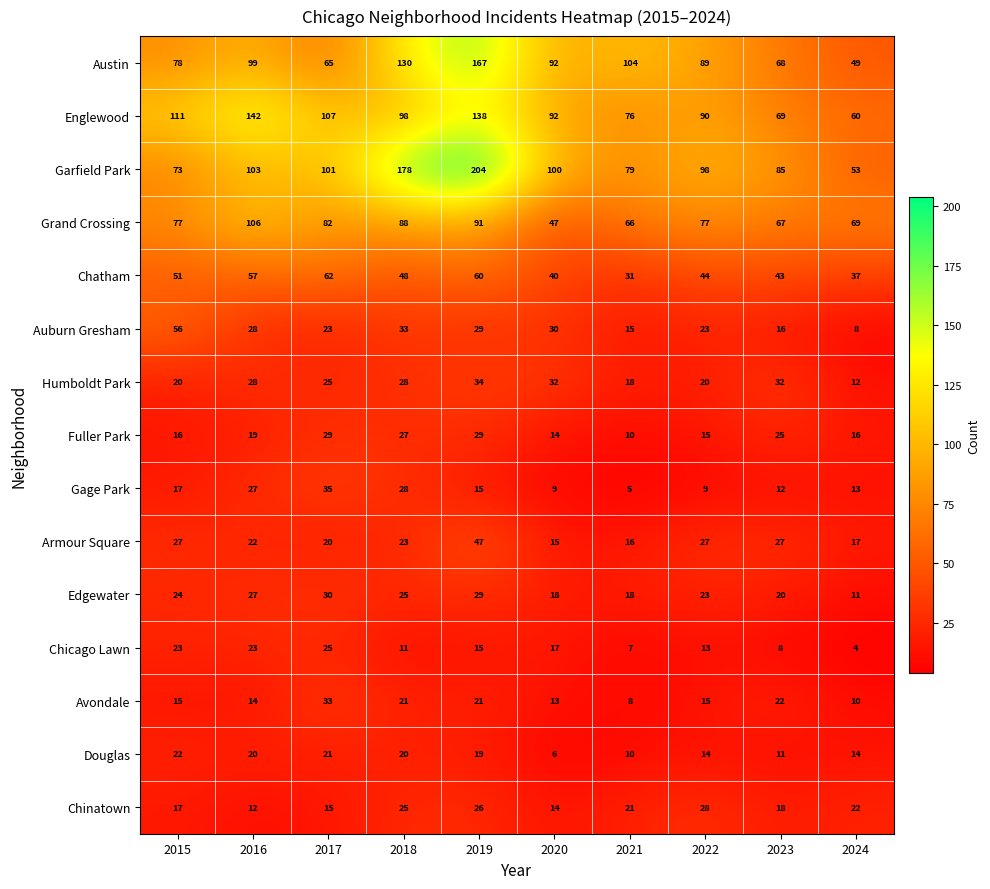

Which series changed the most between 2018 and 2024?

Garfield Park